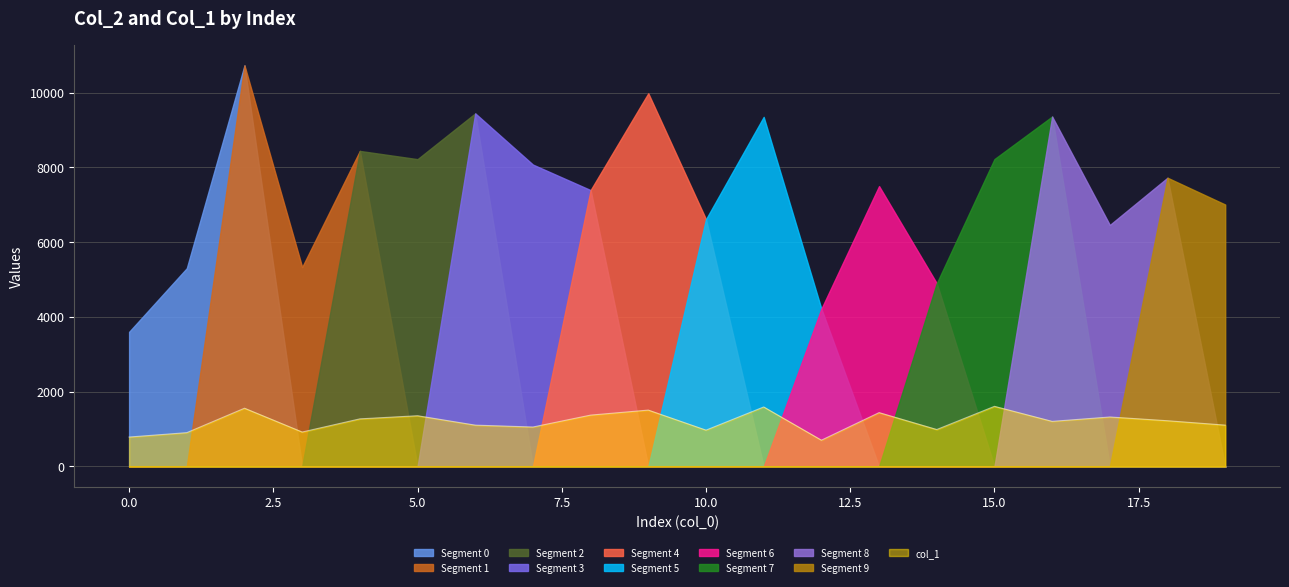

What is the sum of all values?

24022.9